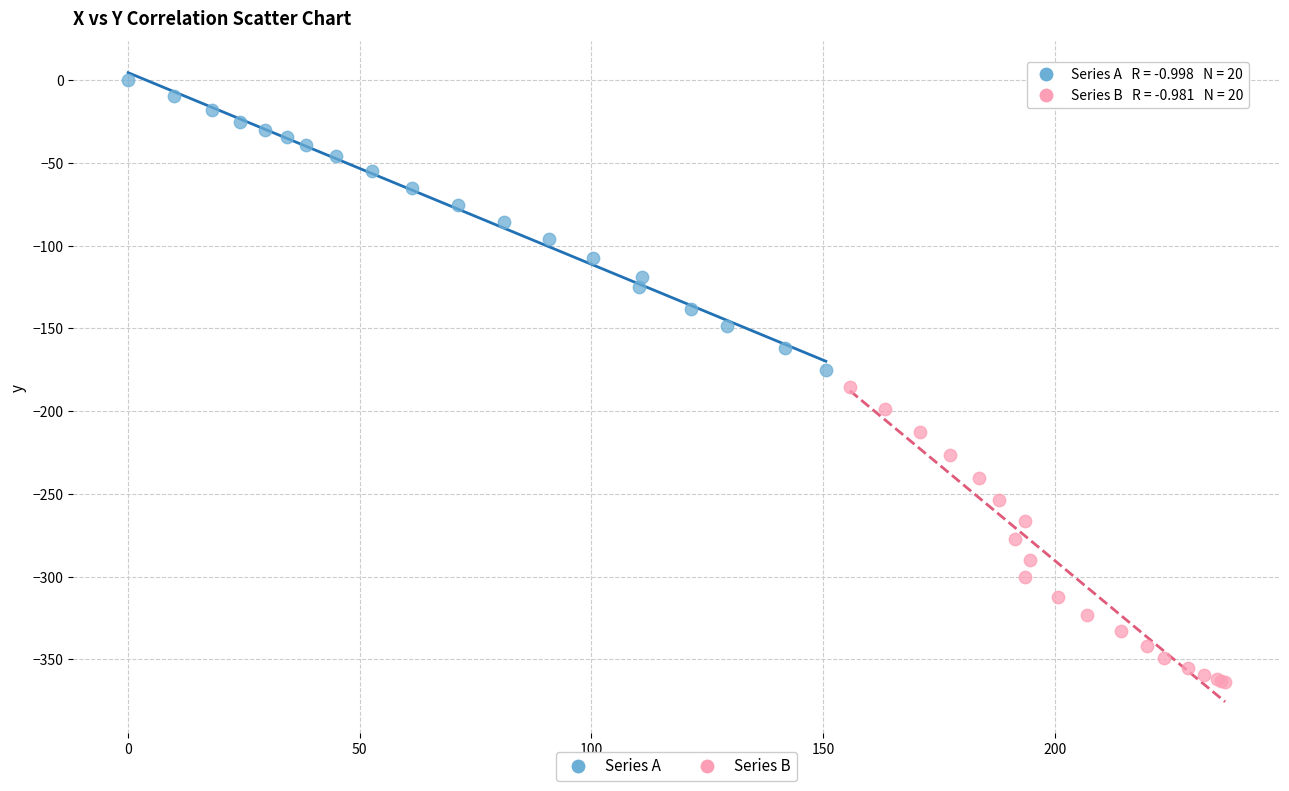

Which series reaches the maximum Y coordinate?

Series A